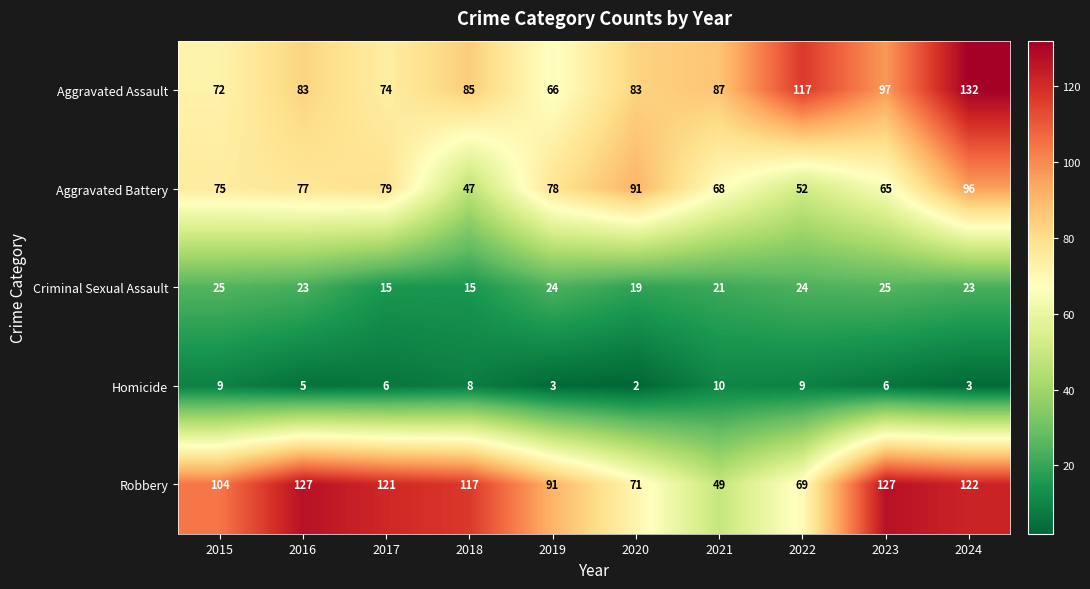

What is the difference between the Robbery values at 2015 and 2022?

35